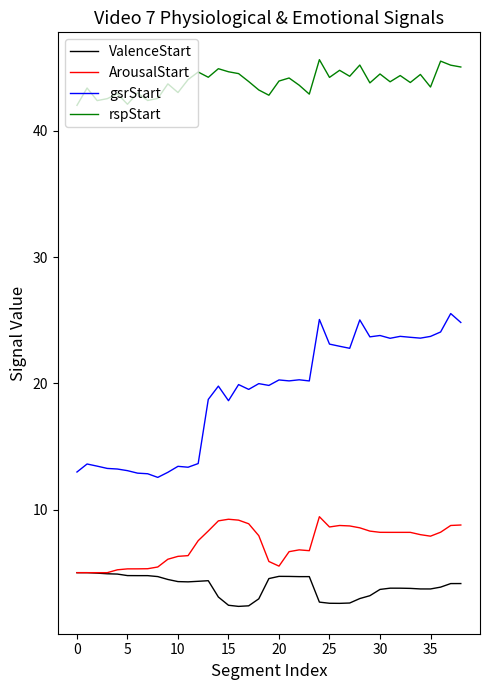

True or false: ArousalStart and rspStart intersect in this chart.

False